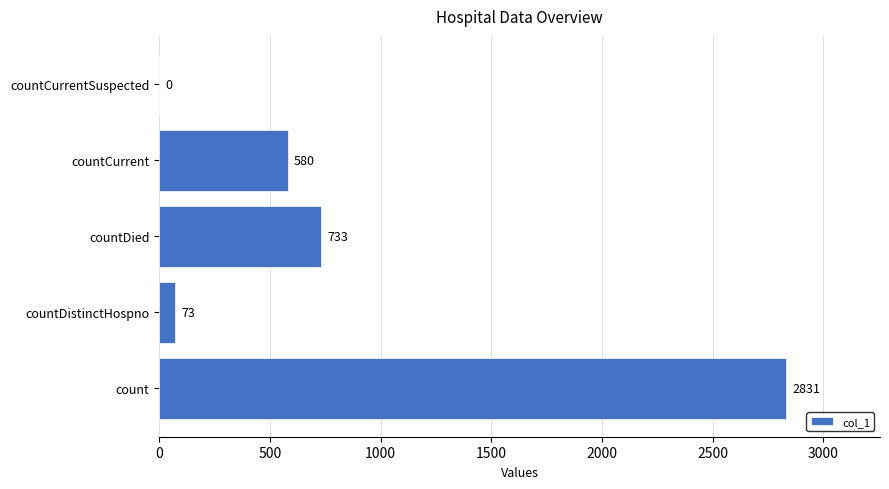

What is the sum of all values?

4217